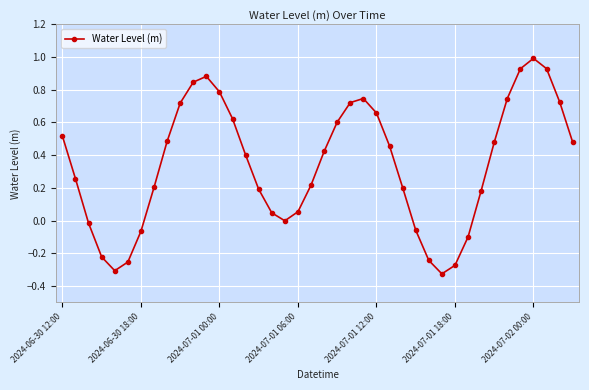

What is the greatest value displayed?

1.0